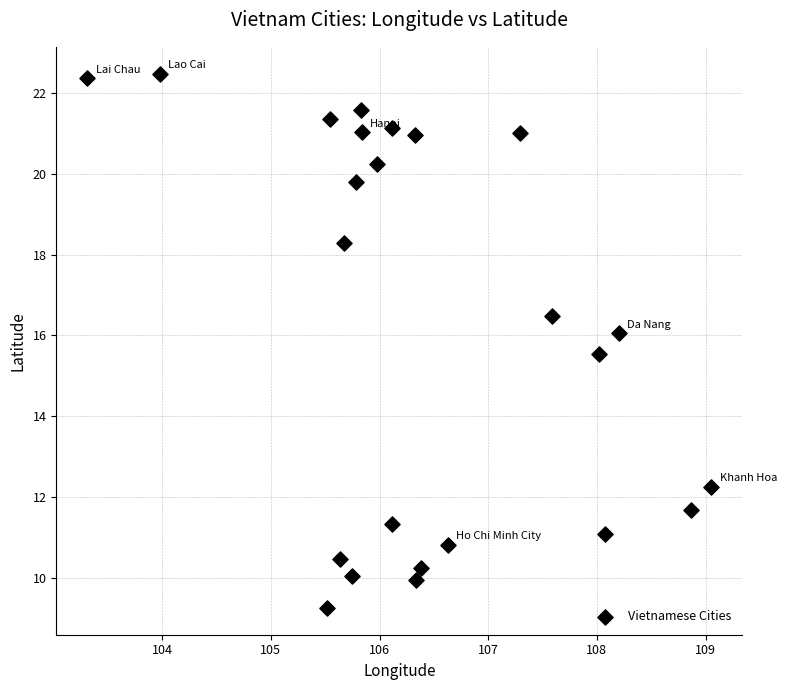

What Y value in the scatter plot is closest to 15?

15.5